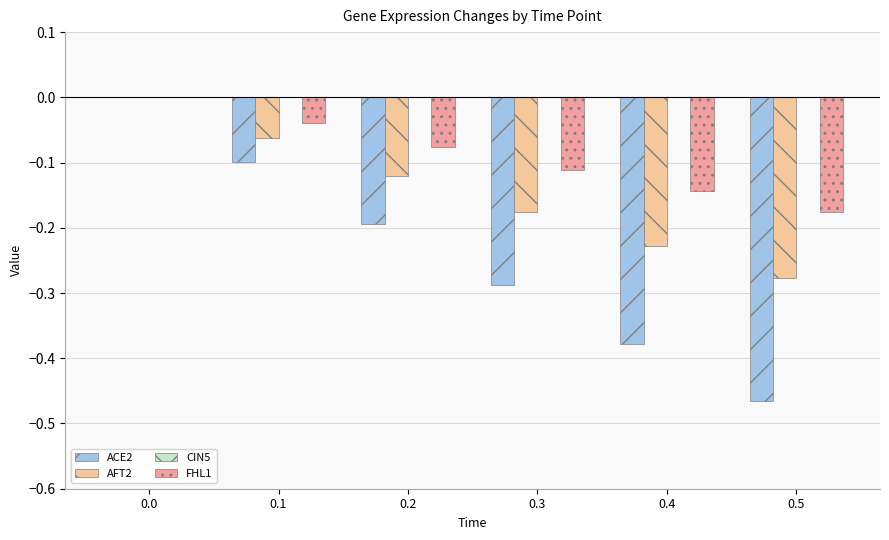

How many data points does each series have?

6